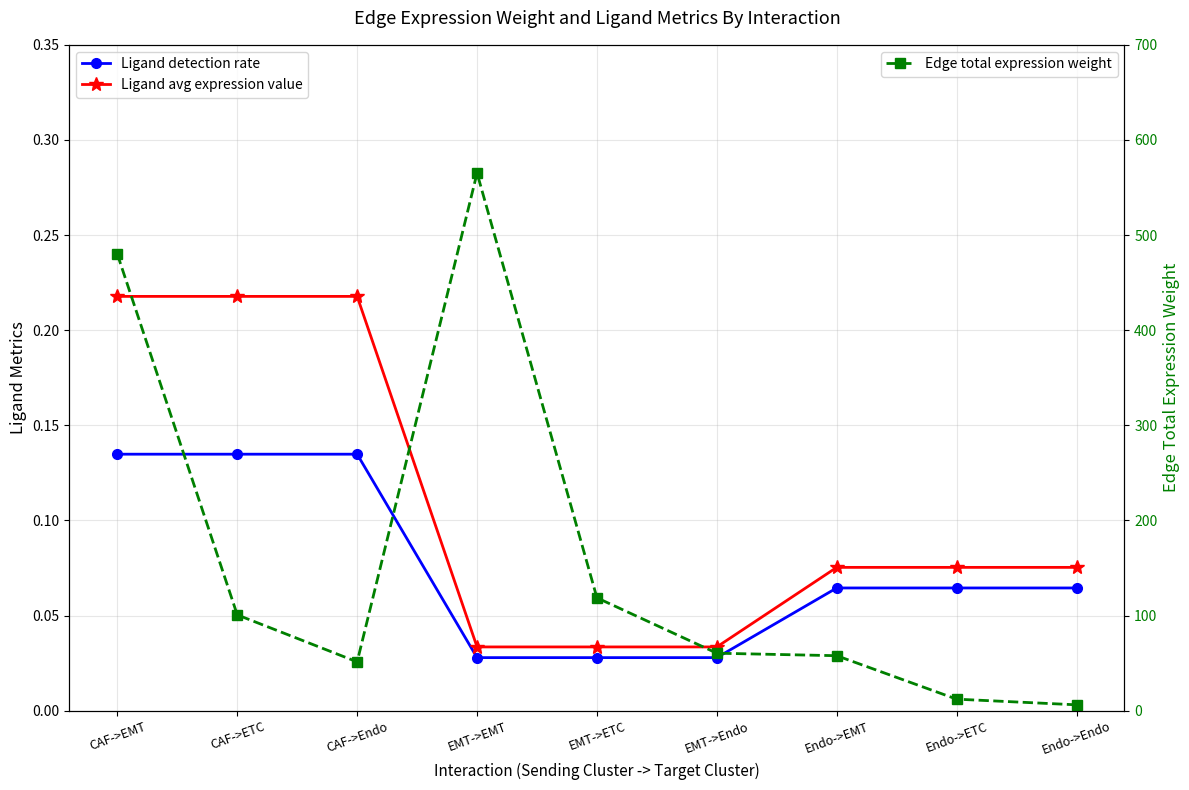

Does the chart display data point markers on the line(s)?

Yes